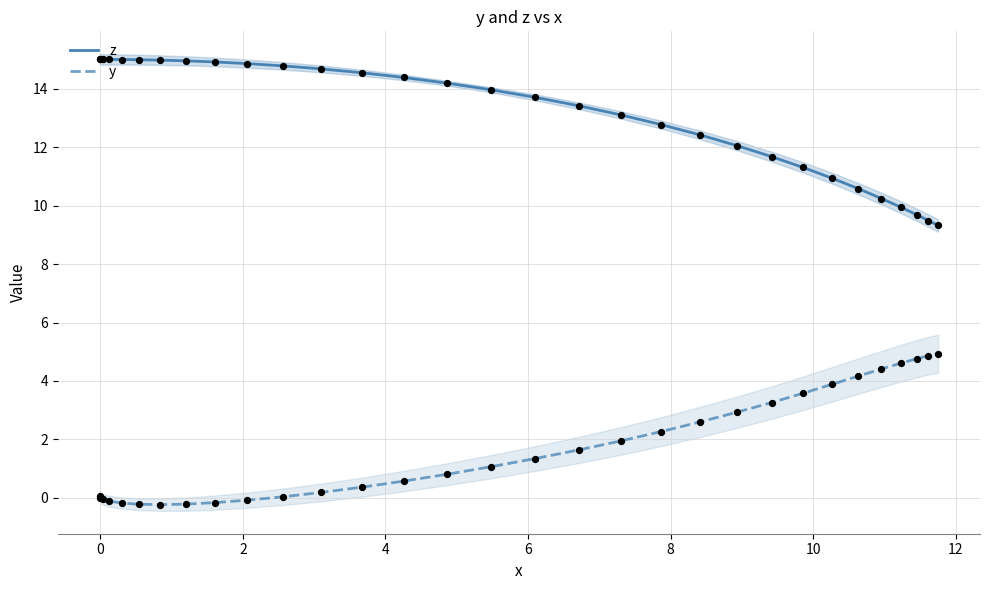

True or false: z and y cross at least once.

False